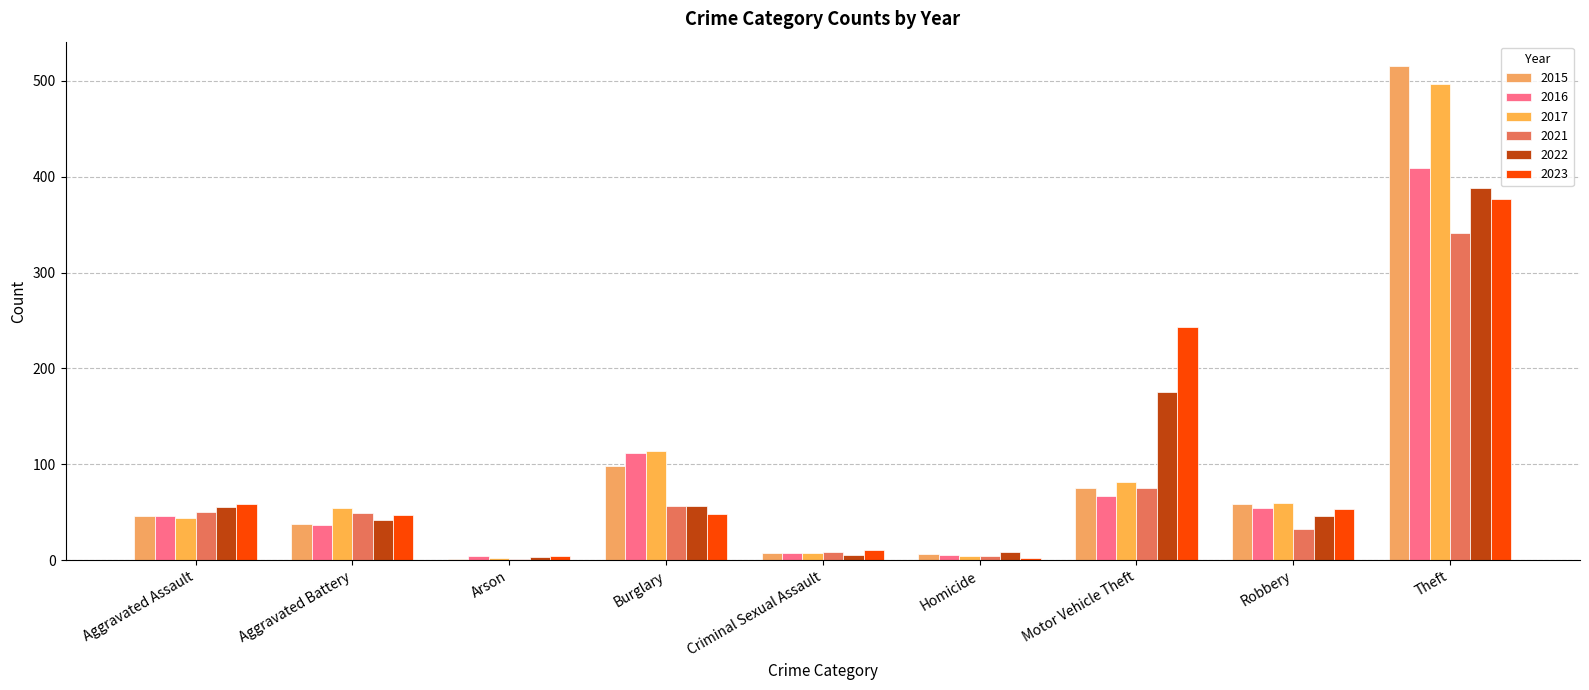

At how many categories does at least one series exceed 41?

6